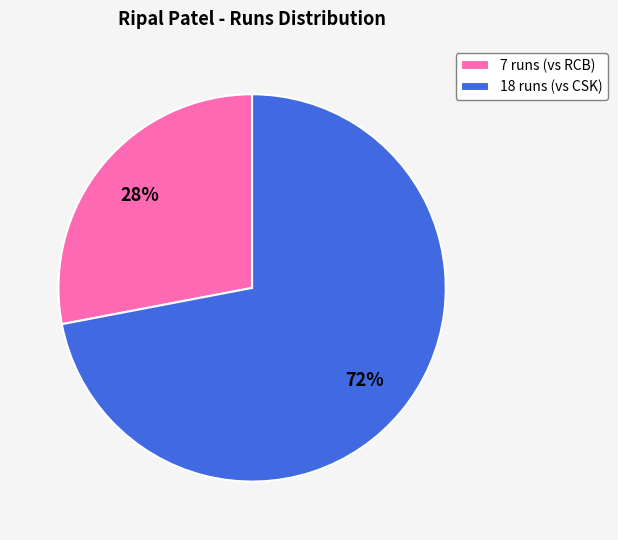

Does any single category account for the majority?

Yes